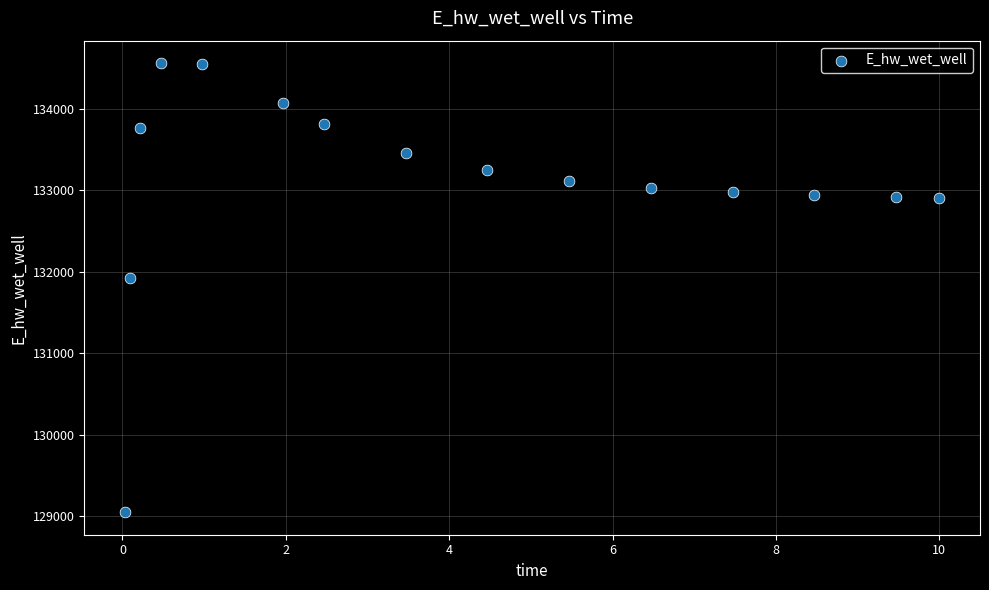

What is the range of Y values (max minus min)?

5516.8